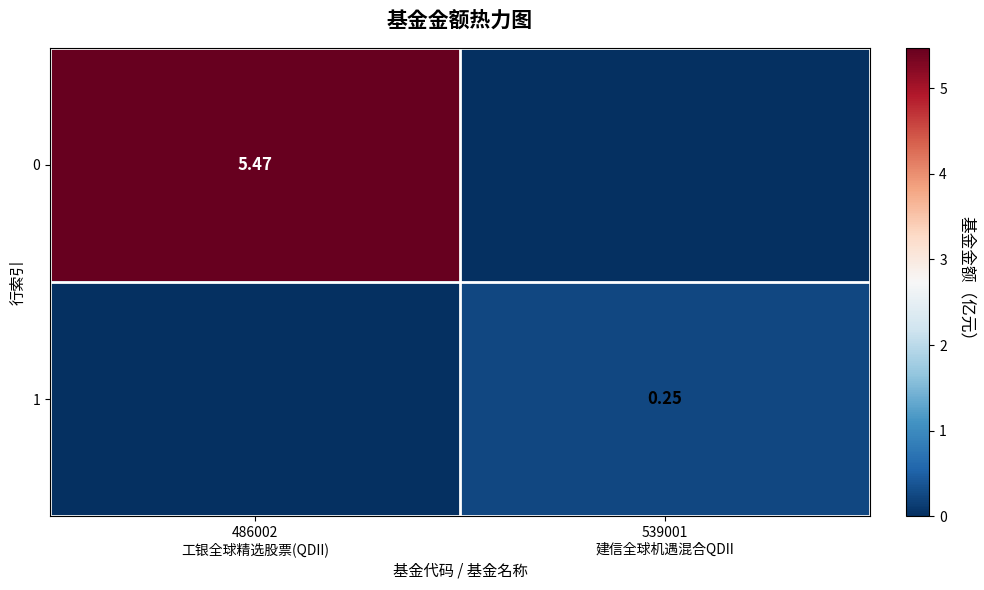

Between 486002
工银全球精选股票(QDII) and 539001
建信全球机遇混合QDII, which is larger?

486002
工银全球精选股票(QDII)